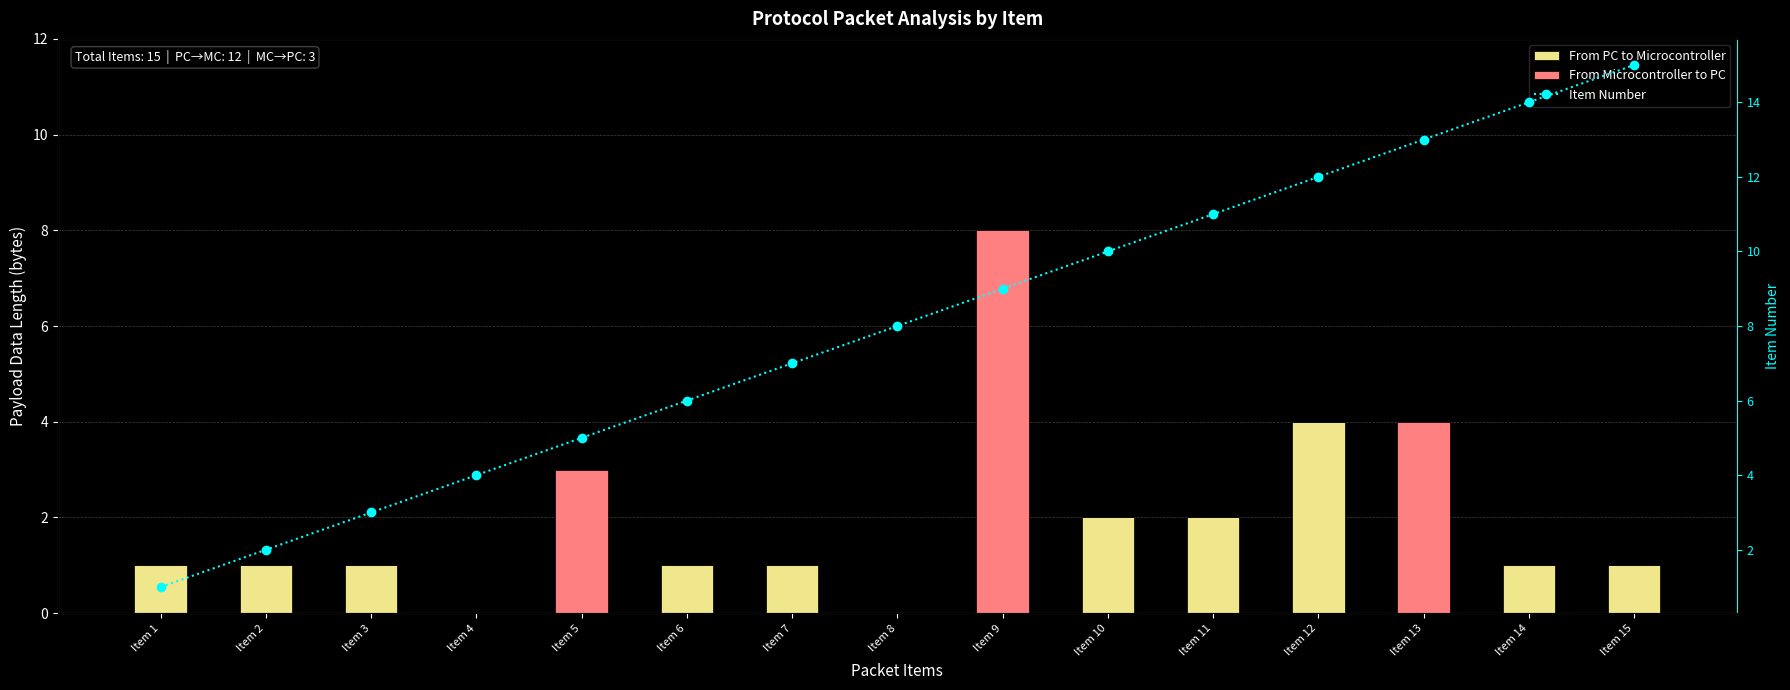

What is the spread (max minus min) of values at Item 4?

4